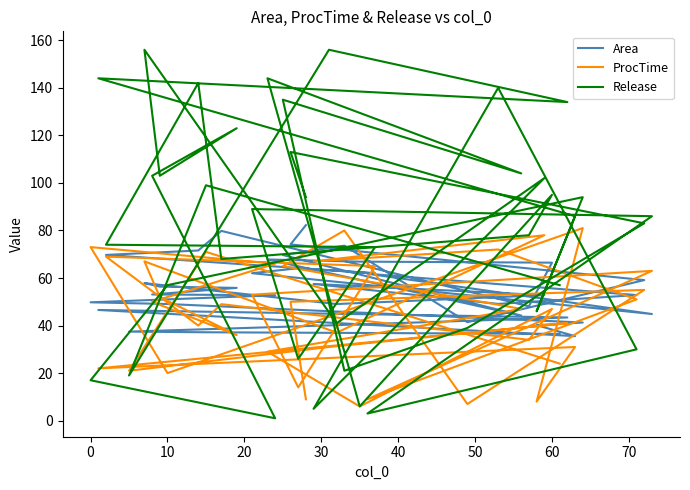

Which series ends up on top after the final intersection of ProcTime and Release?

Release